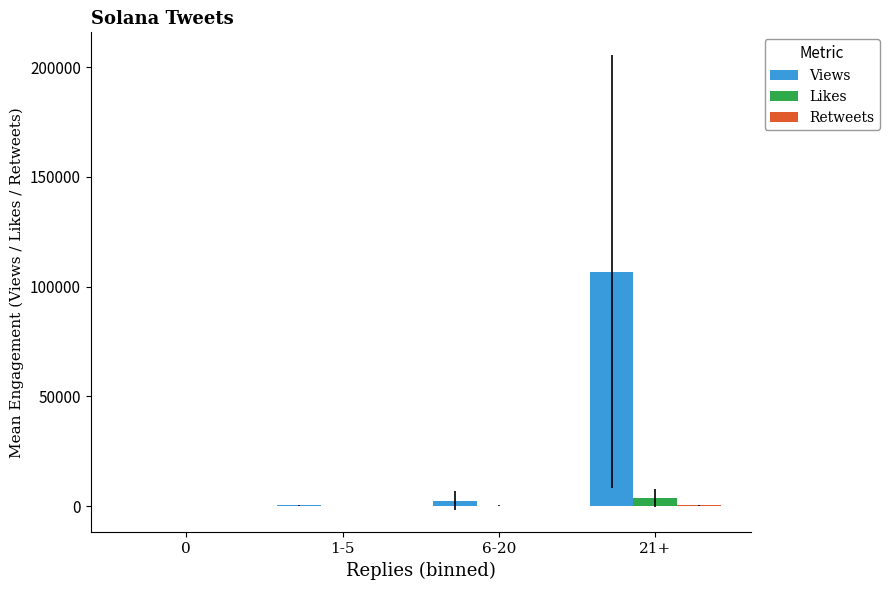

The value of Likes at 0 is 0.0. True or false?

True